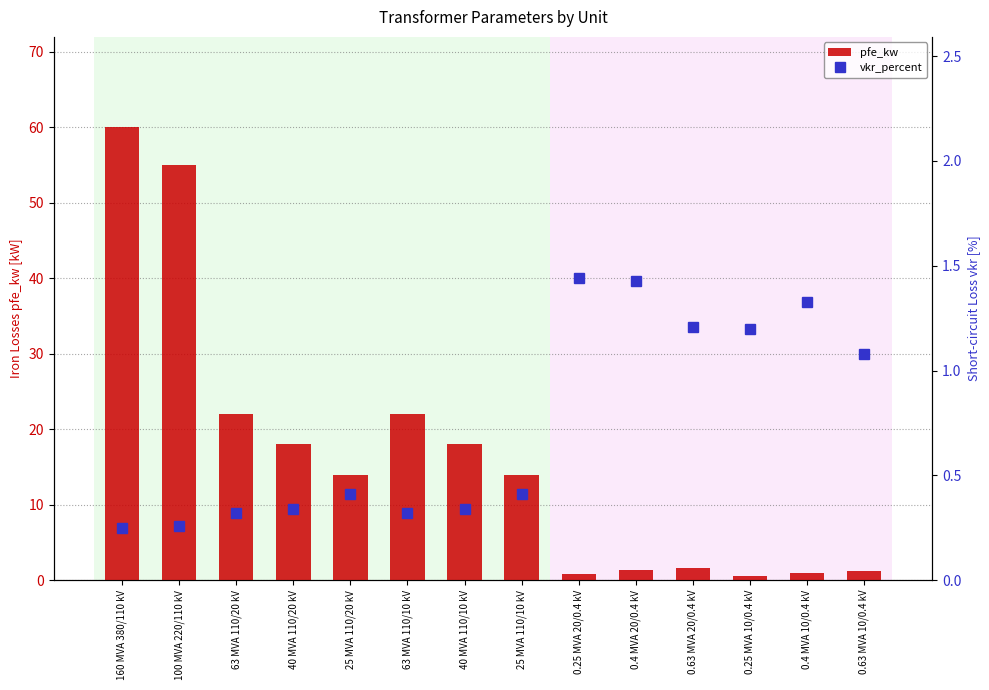

Where is vkr_percent nearest to the value 0?

160 MVA 380/110 kV